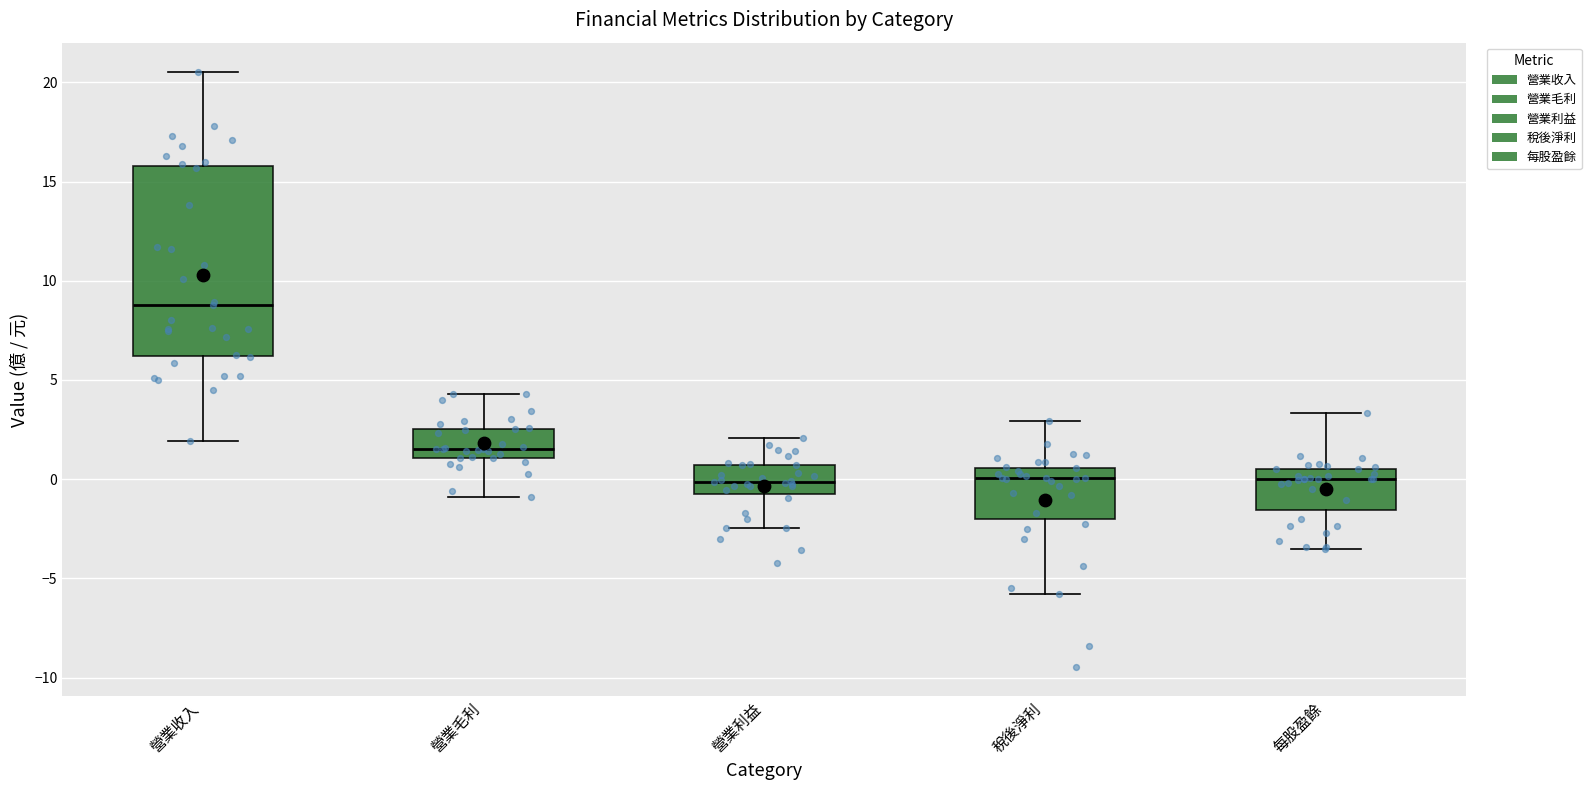

Which box's median line is the highest?

營業收入